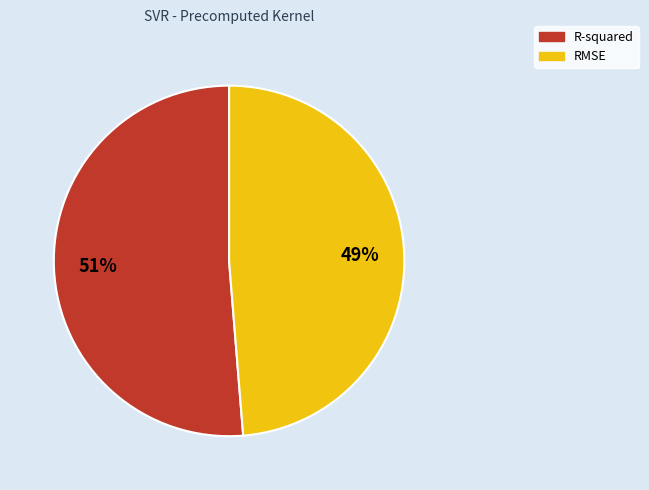

Which category has the biggest portion of the pie?

R-squared